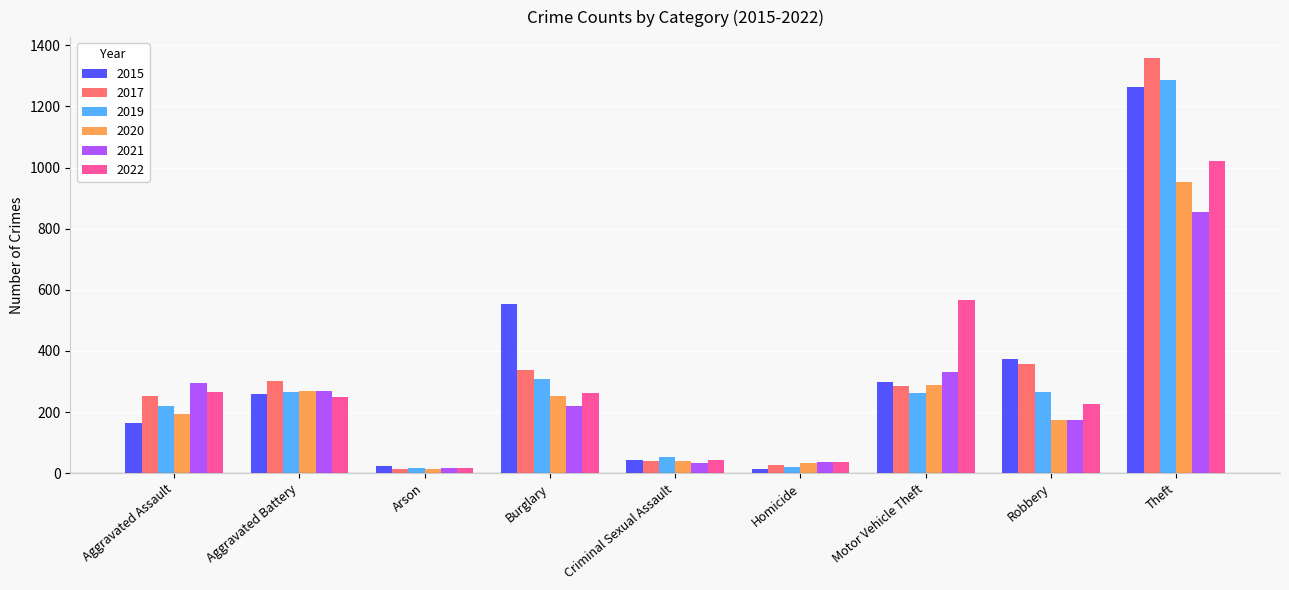

At how many categories does at least one series exceed 61?

6